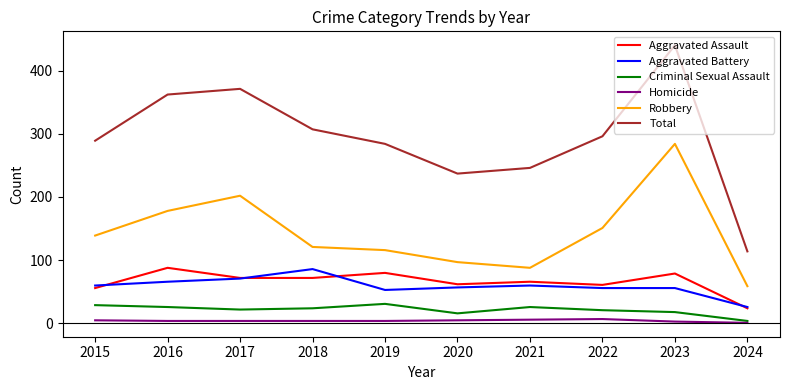

Is the value of Homicide at 2024 greater than the value of Robbery at 2020?

No